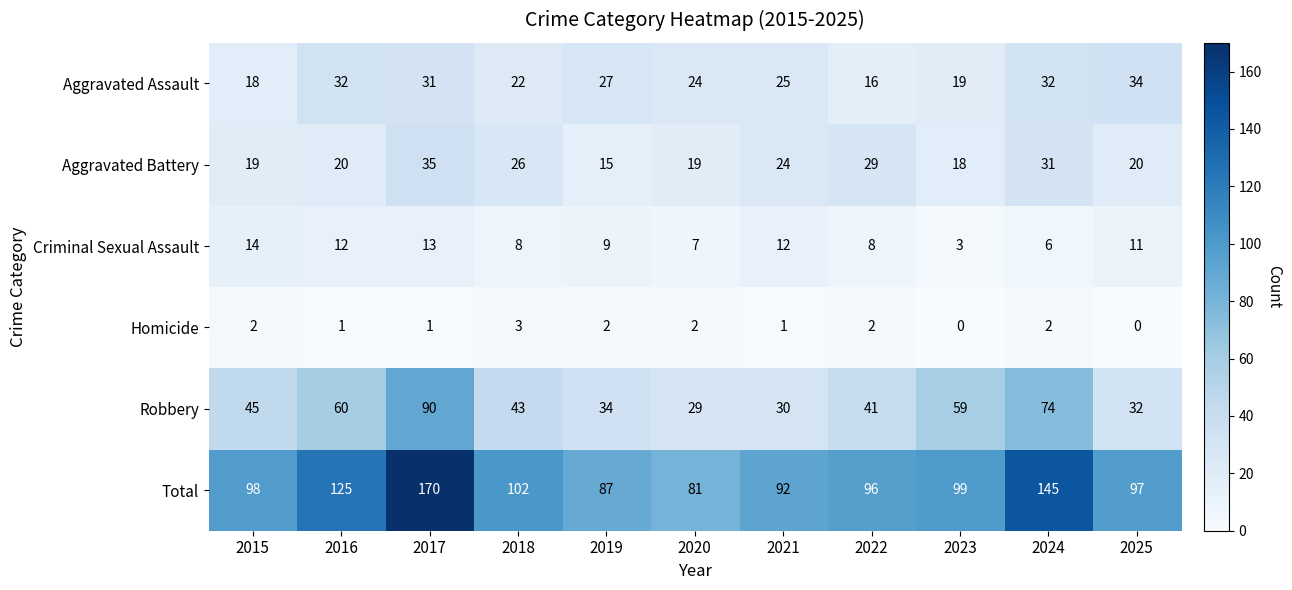

The Robbery series shows 48 at 2025. True or false?

False